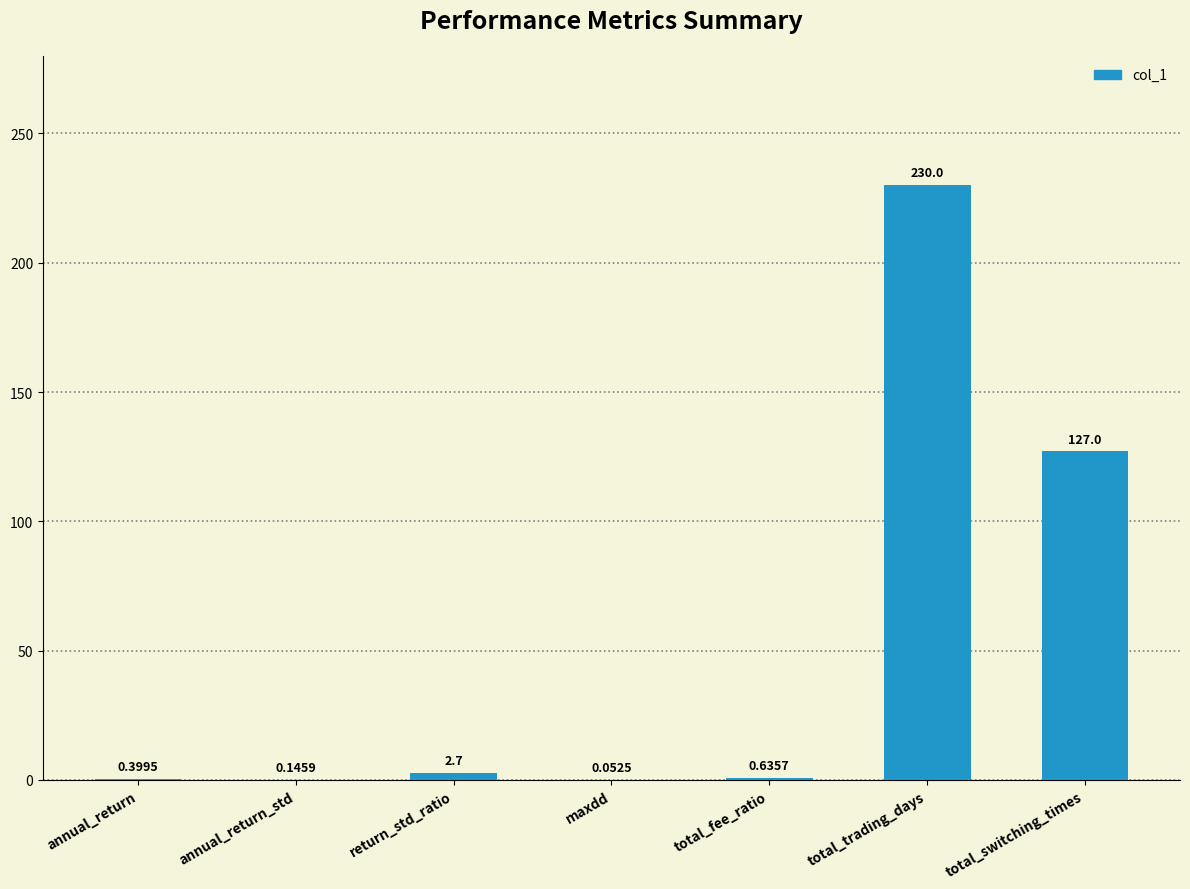

What is the sum of the values at total_trading_days and total_fee_ratio?

230.6